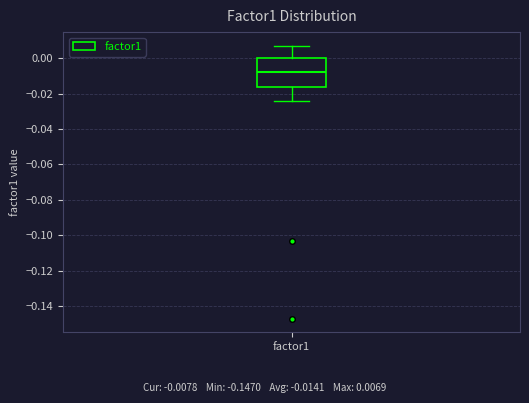

Where does the lower whisker of the box for factor1 end on the y-axis? The values are not printed on the chart, so give them approximately, as read against the axis.

-0.024